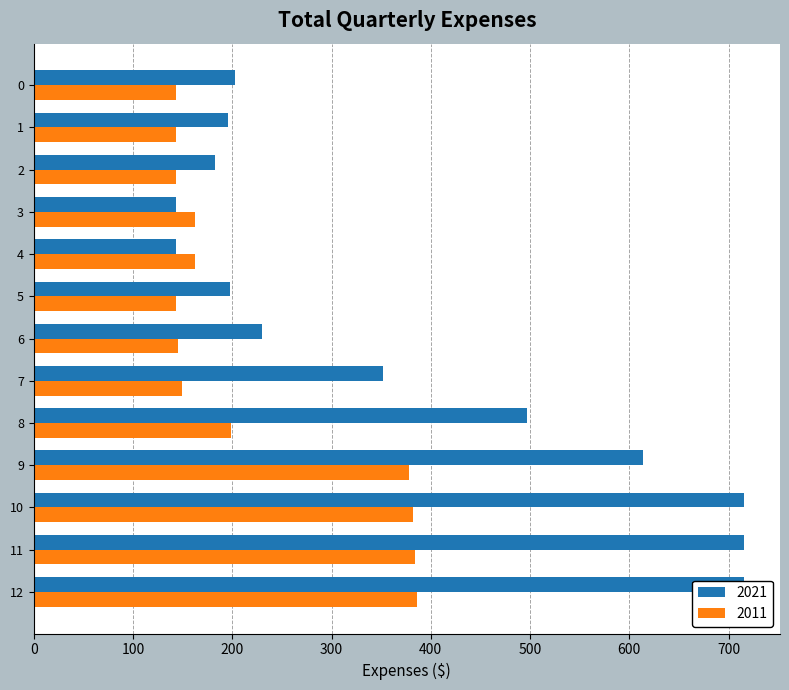

How many groups of bars are there?

13